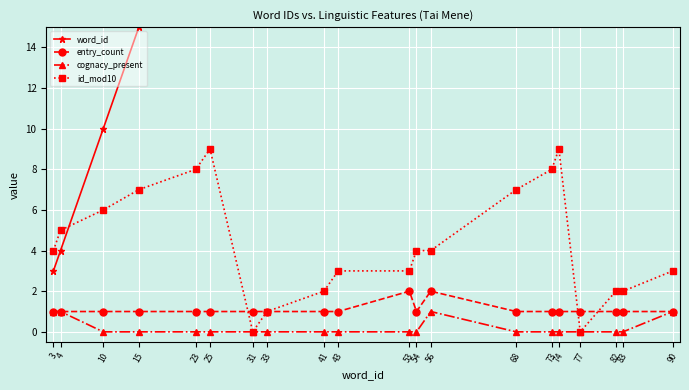

True or false: id_mod10 has a value of 3 at 77.

False